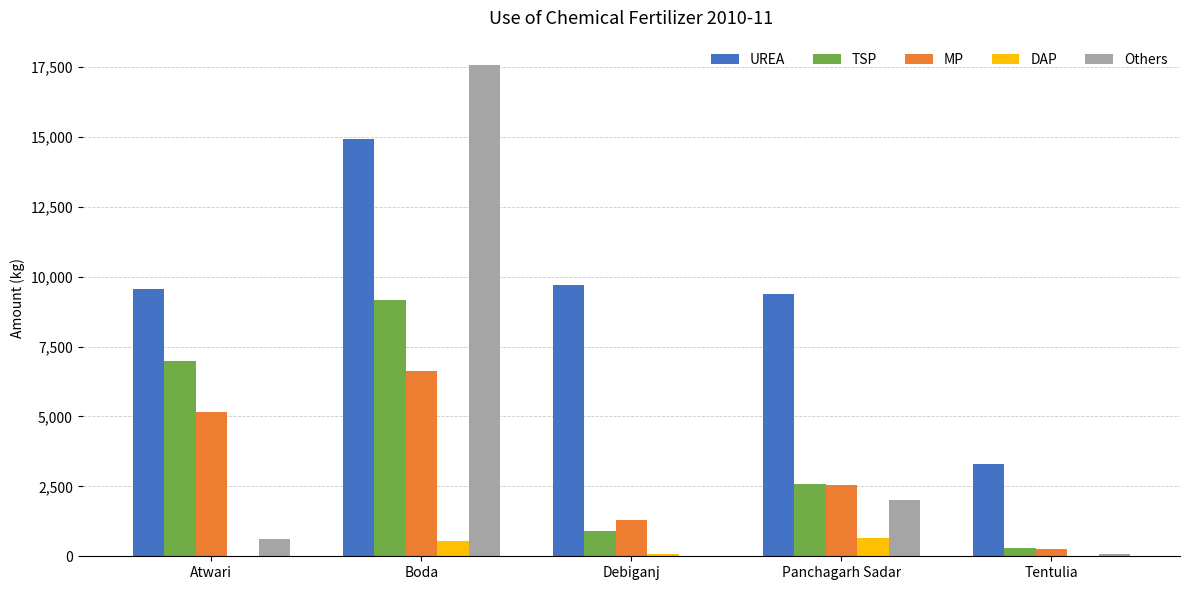

Which series has the largest total across all categories?

UREA